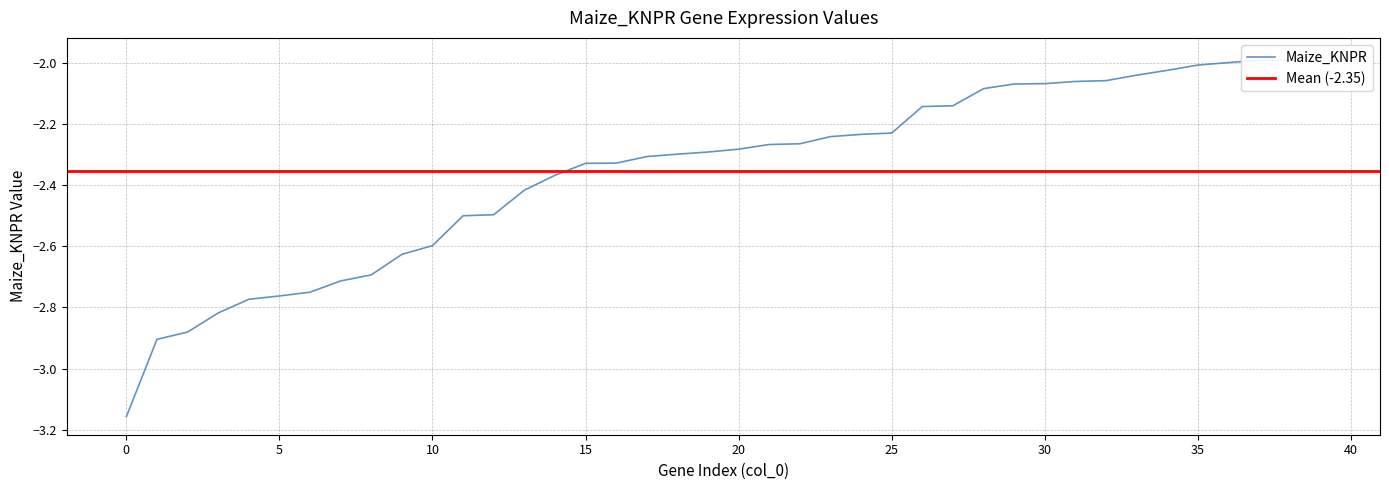

What is the difference between the maximum and second lowest values?

0.9